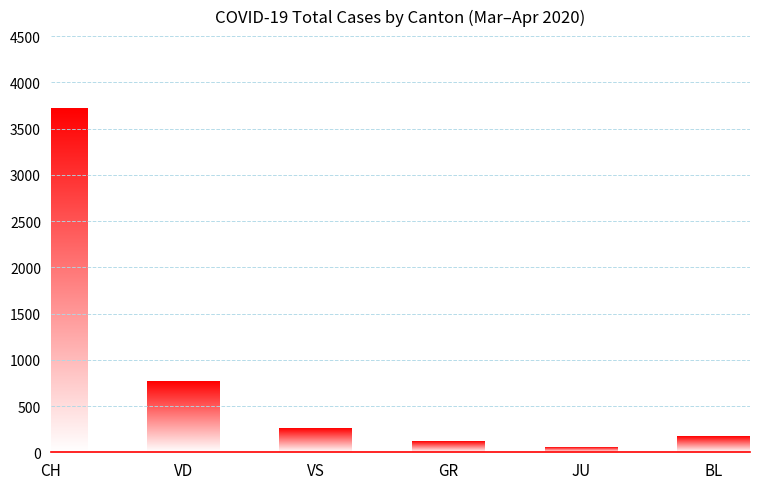

What is the value of the 5th bar from the left?

48